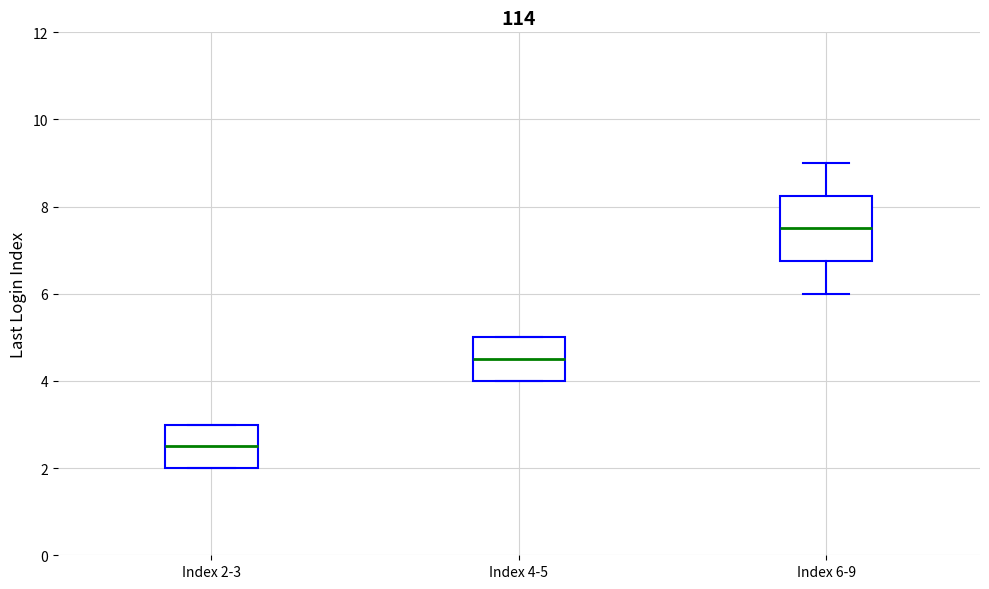

Which box has the highest median line?

Index 6-9